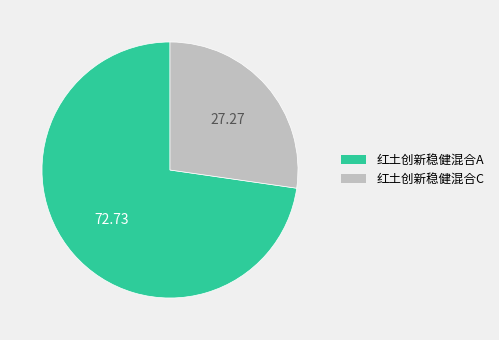

True or false: 红土创新稳健混合C accounts for 27% of the total.

True